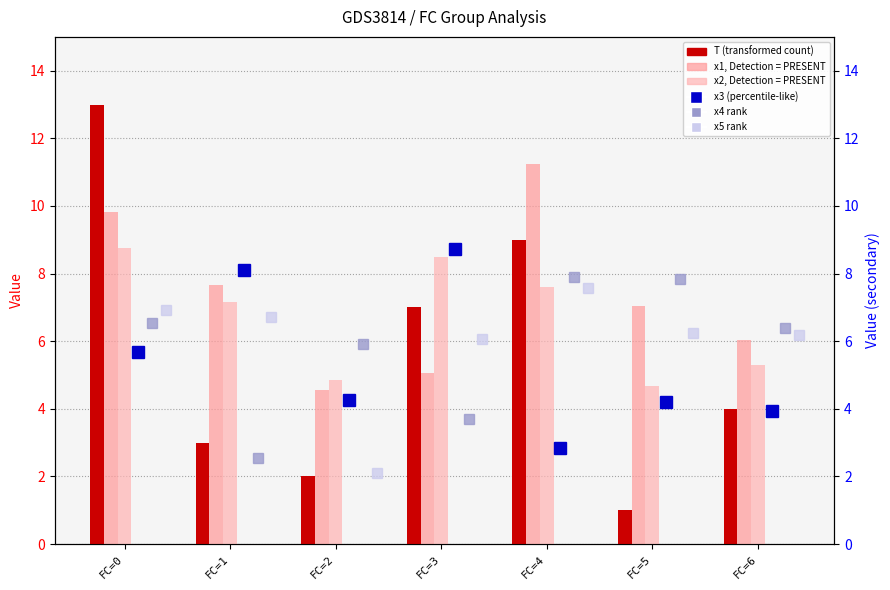

Are the bars grouped side by side (vs. stacked)?

Yes